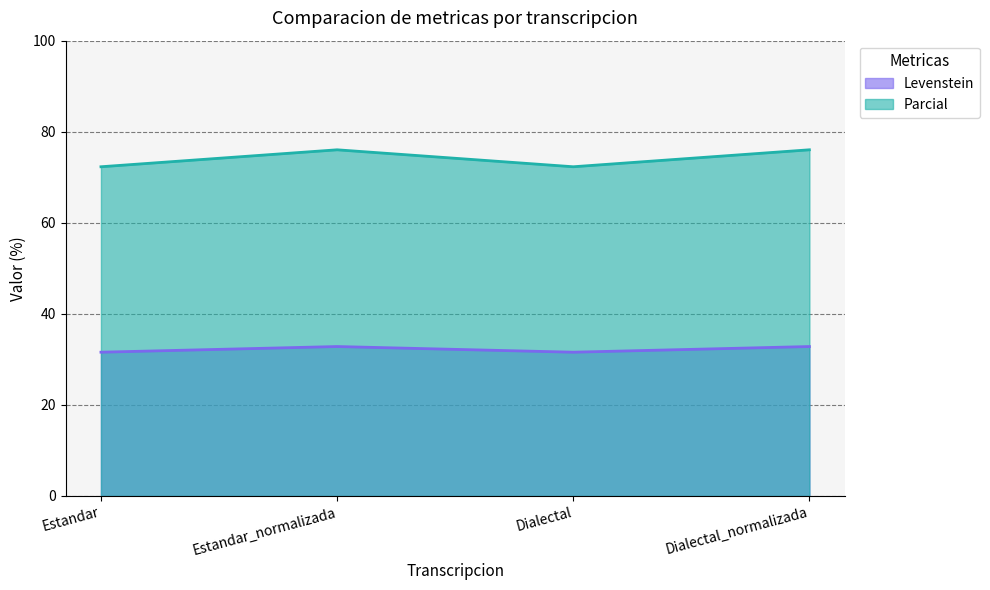

True or false: Parcial and Levenstein intersect in this chart.

False